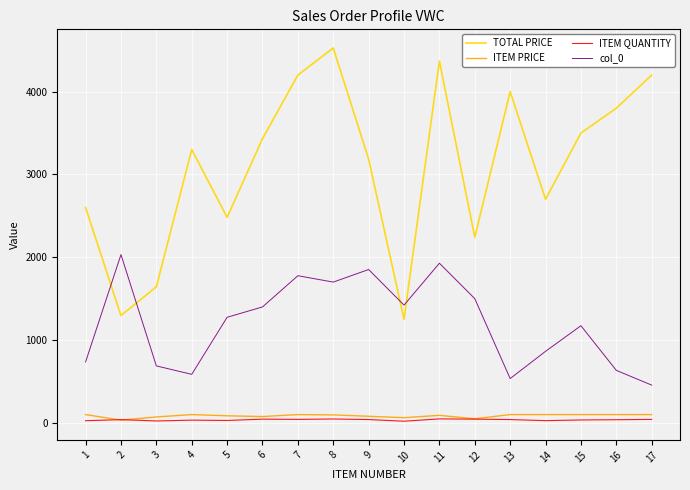

Count the number of data series in this chart.

4